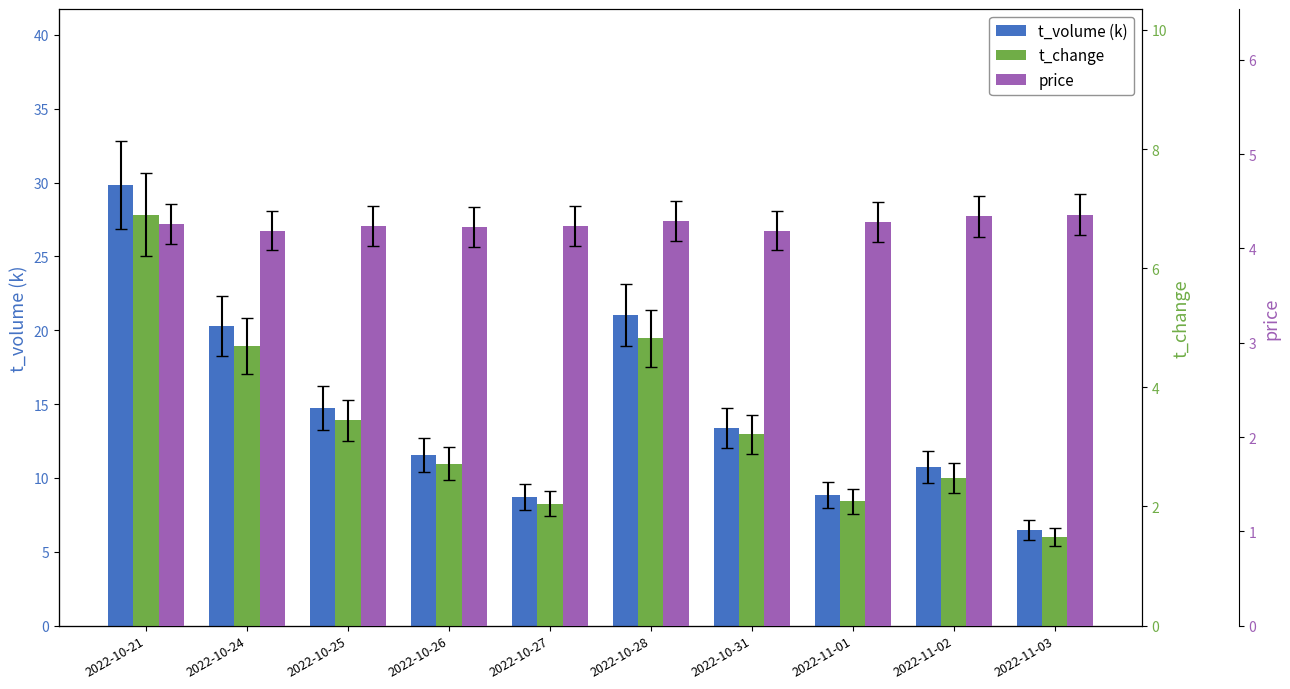

Is it true that t_change equals 4.6 at 2022-10-31?

False